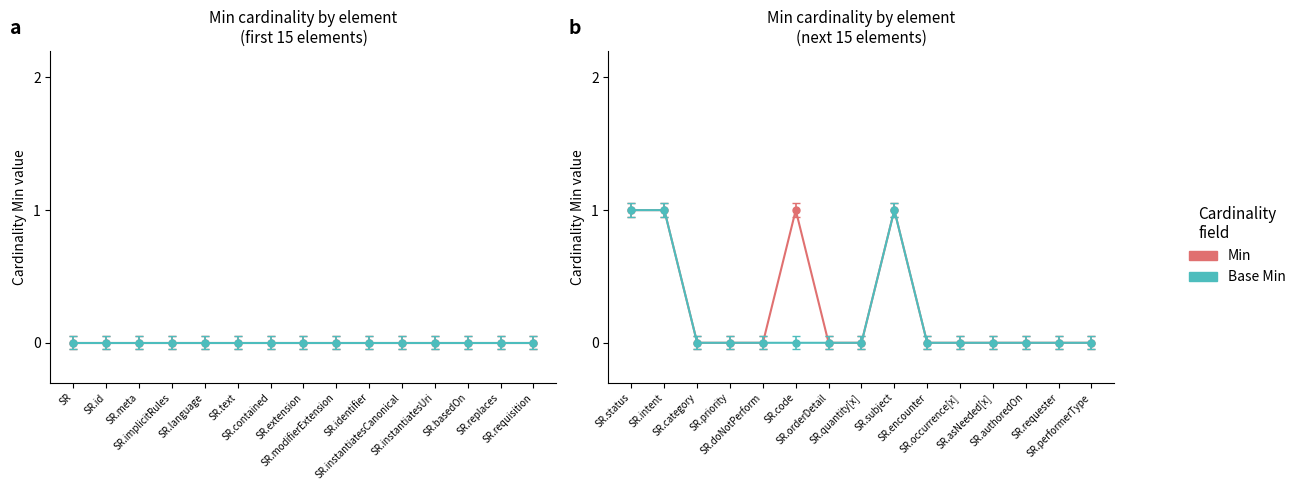

True or false: Min has a value of 0 at SR.occurrence[x].

True